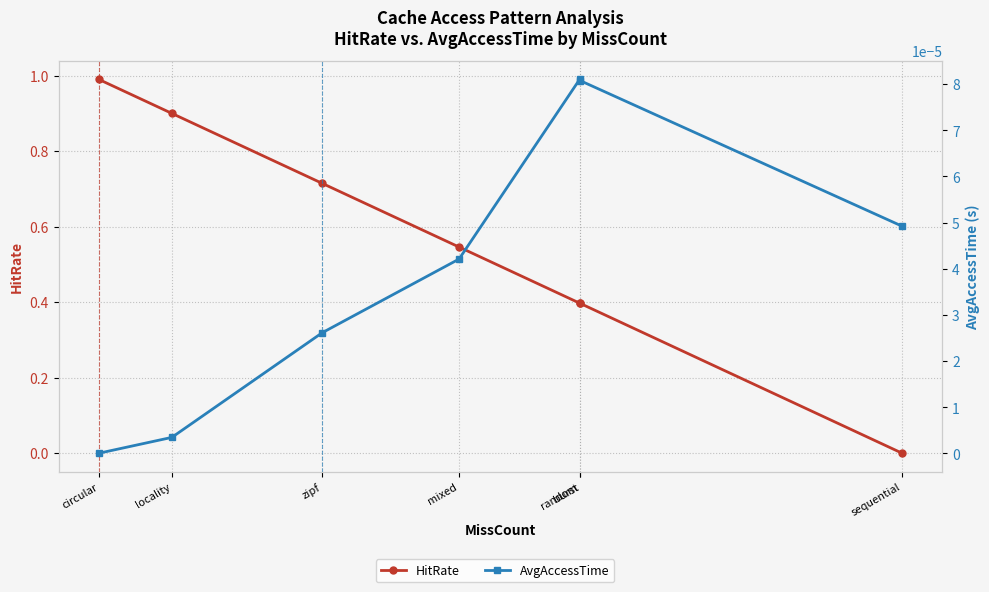

Rank the series by their maximum value, from highest to lowest.

HitRate, AvgAccessTime